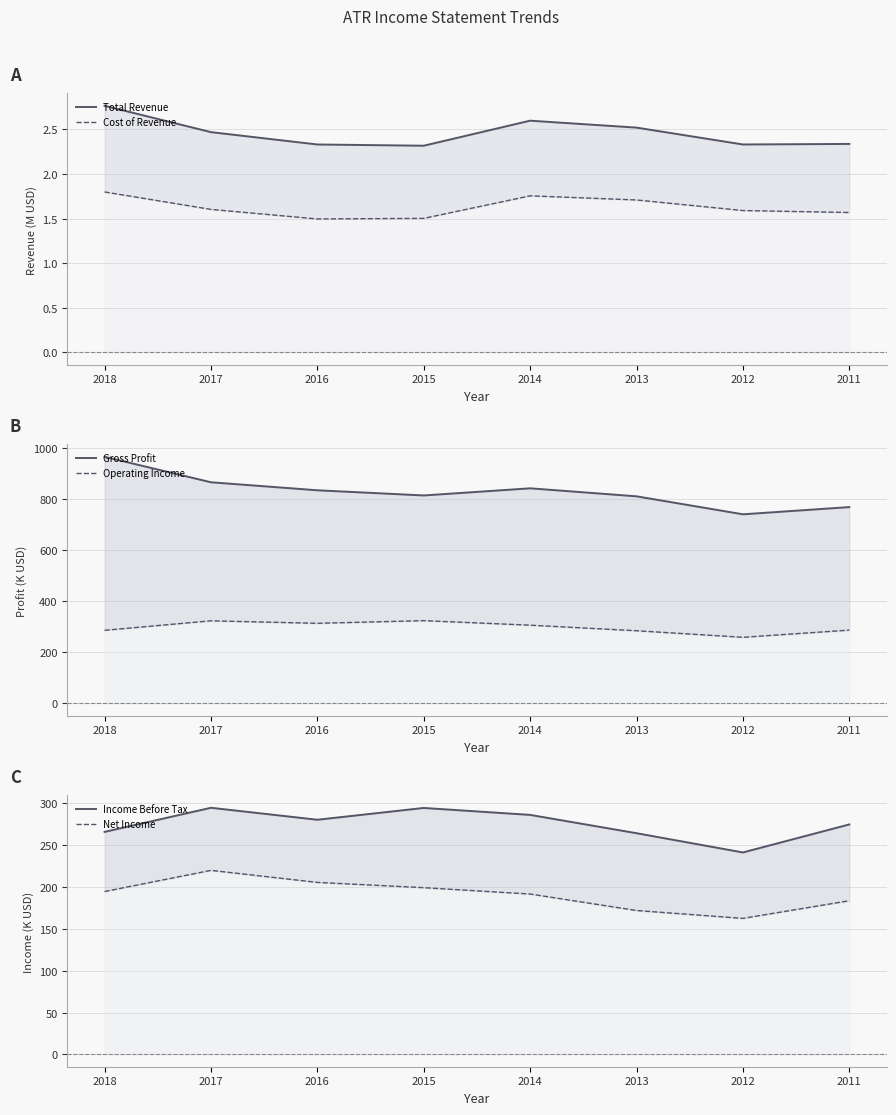

True or false: Cost of Revenue and Gross Profit intersect in this chart.

False